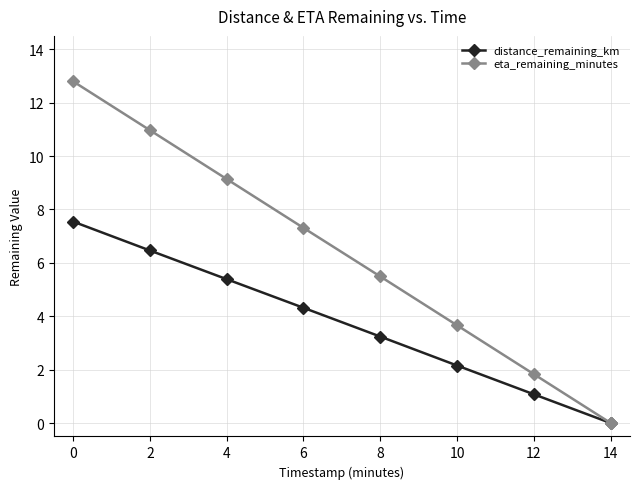

True or false: distance_remaining_km has more than 0 interior local peaks.

False